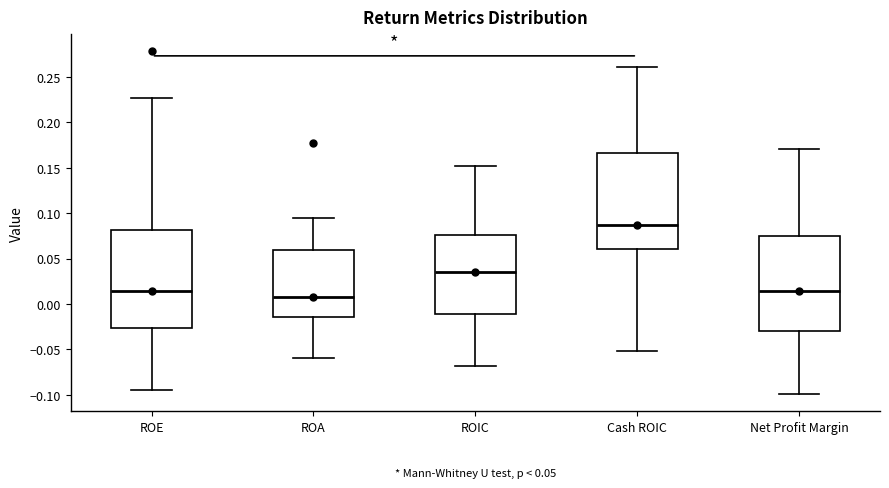

Which box's median line is the lowest?

ROA